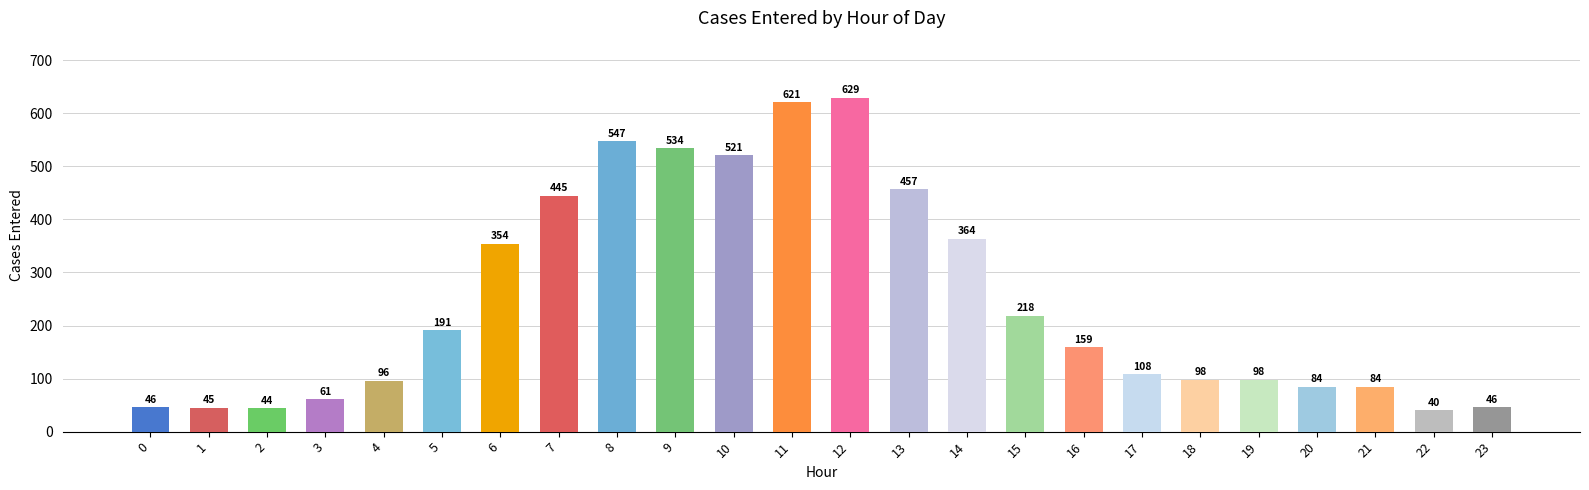

At which label does the data first exceed 159?

5